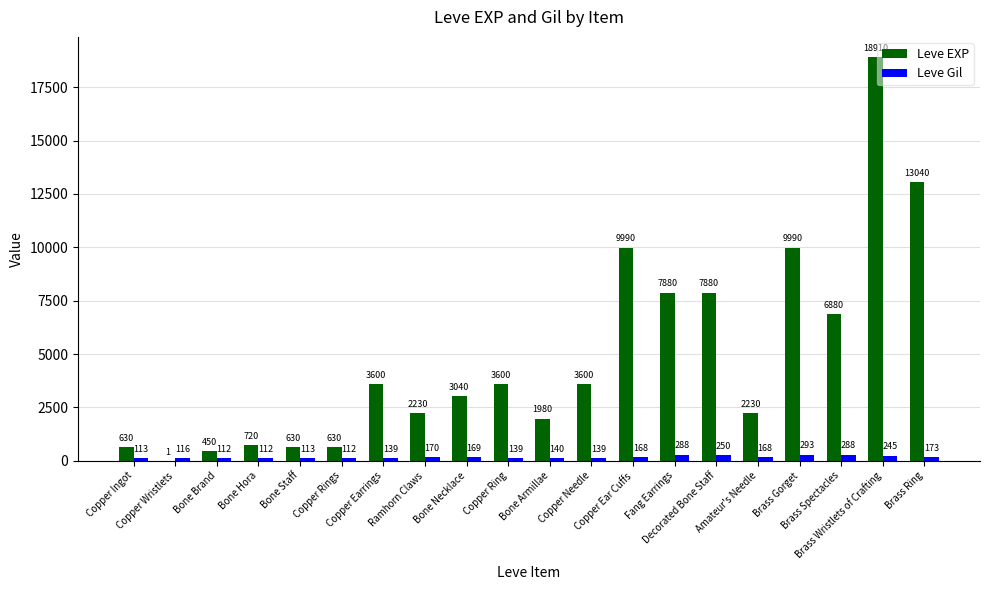

Reading right to left, list all the values displayed in this chart.

Leve EXP: 13040	18910	6880	9990	2230	7880	7880	9990	3600	1980	3600	3040	2230	3600	630	630	720	450	1	630
Leve Gil: 173	245	288	293	168	250	288	168	139	140	139	169	170	139	112	113	112	112	116	113